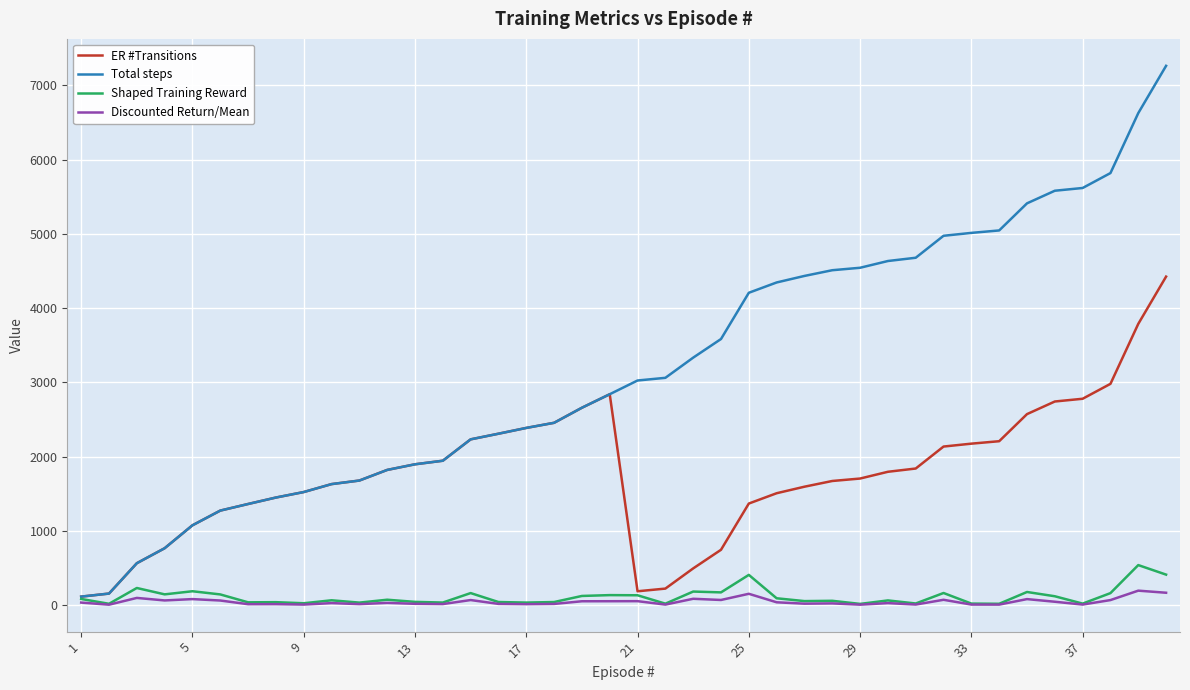

What are all the series names shown in the legend?

ER #Transitions, Total steps, Shaped Training Reward, Discounted Return/Mean